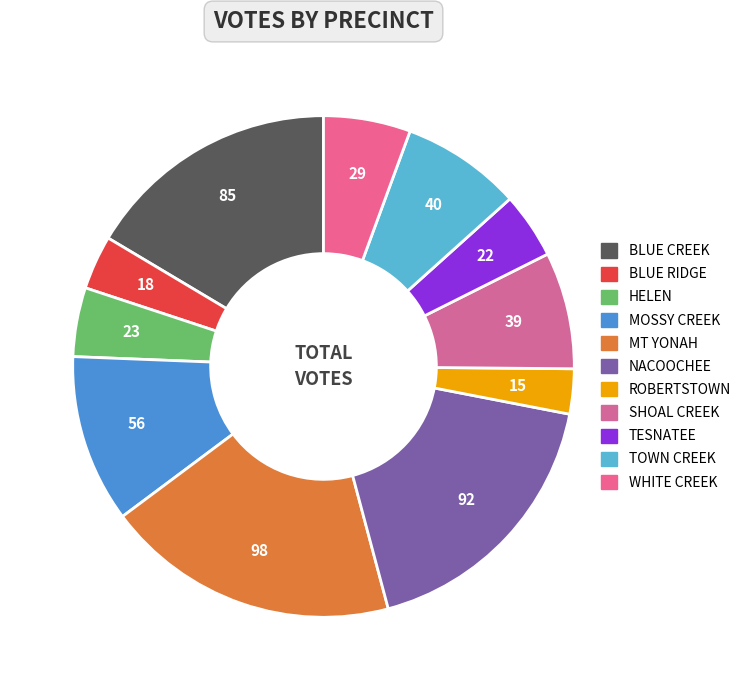

Does BLUE RIDGE represent more than half of the total?

No